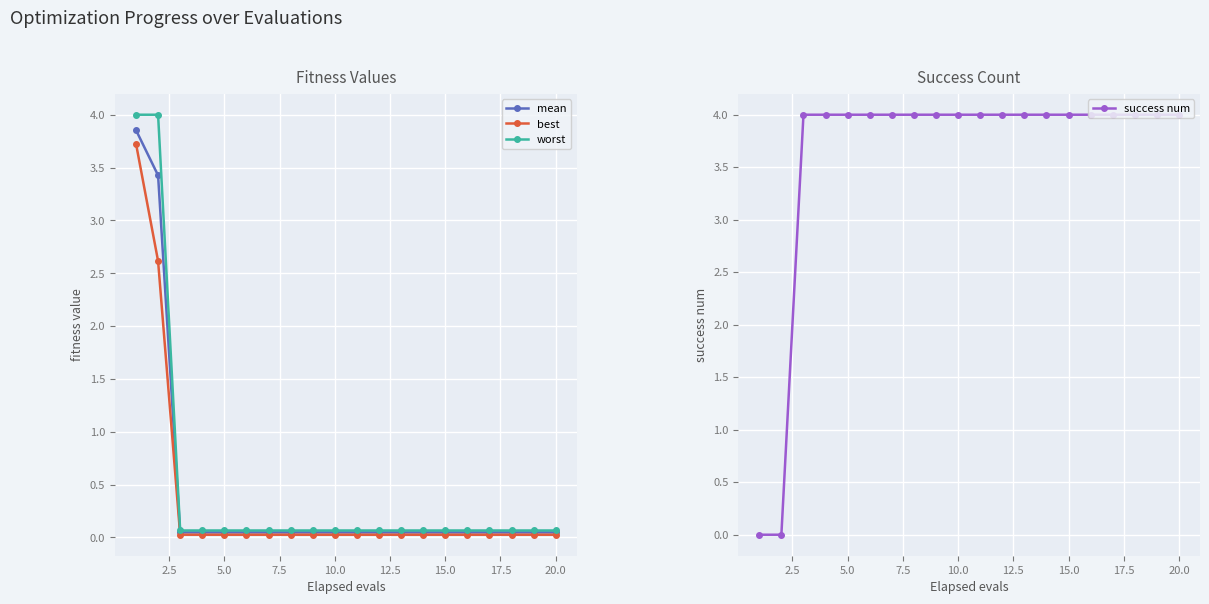

Reading left to right, transcribe all the data shown in this chart.

mean: 3.9	3.4	0.0	0.0	0.0	0.0	0.0	0.0	0.0	0.0	0.0	0.0	0.0	0.0	0.0	0.0	0.0	0.0	0.0	0.0
best: 3.7	2.6	0.0	0.0	0.0	0.0	0.0	0.0	0.0	0.0	0.0	0.0	0.0	0.0	0.0	0.0	0.0	0.0	0.0	0.0
worst: 4.0	4.0	0.1	0.1	0.1	0.1	0.1	0.1	0.1	0.1	0.1	0.1	0.1	0.1	0.1	0.1	0.1	0.1	0.1	0.1
success num: 0.0	0.0	4.0	4.0	4.0	4.0	4.0	4.0	4.0	4.0	4.0	4.0	4.0	4.0	4.0	4.0	4.0	4.0	4.0	4.0